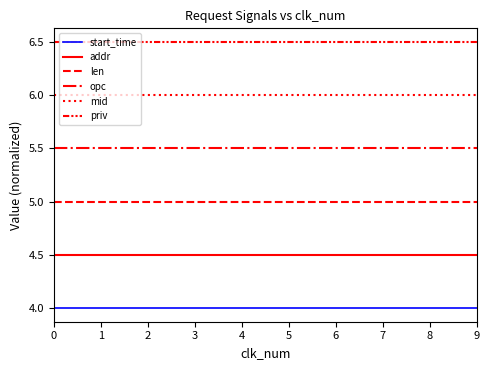

True or false: len and opc intersect in this chart.

False